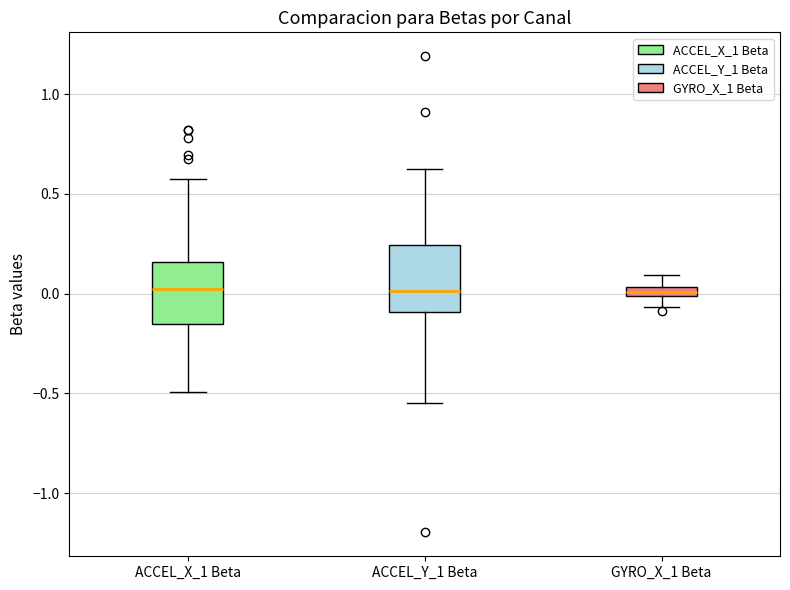

Where is the upper edge of the box for ACCEL_Y_1 Beta on the y-axis? The values are not printed on the chart, so give them approximately, as read against the axis.

0.25